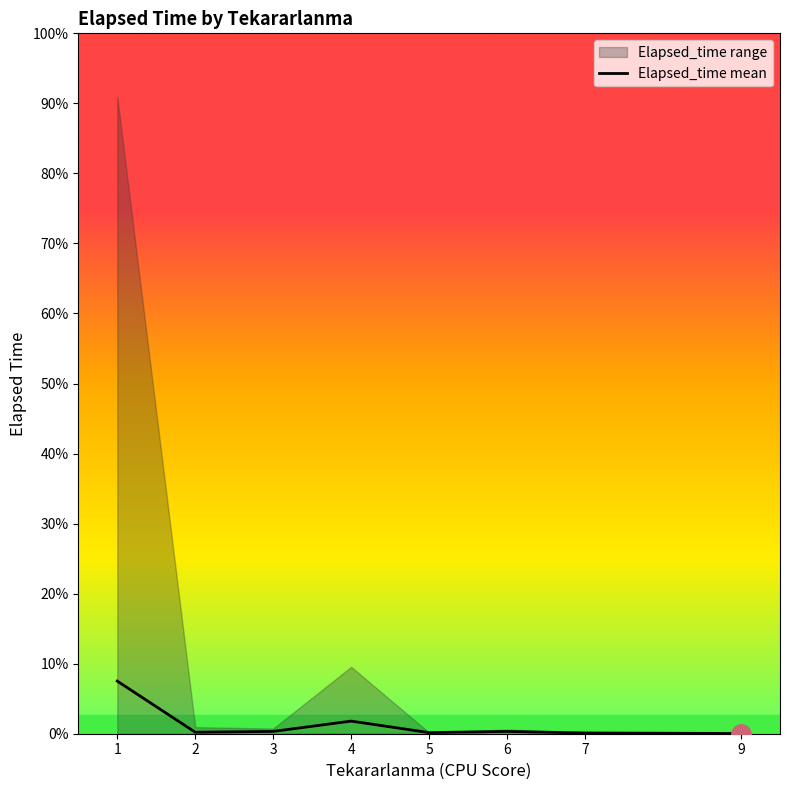

Is it true that the value at 5 is 230.0?

True